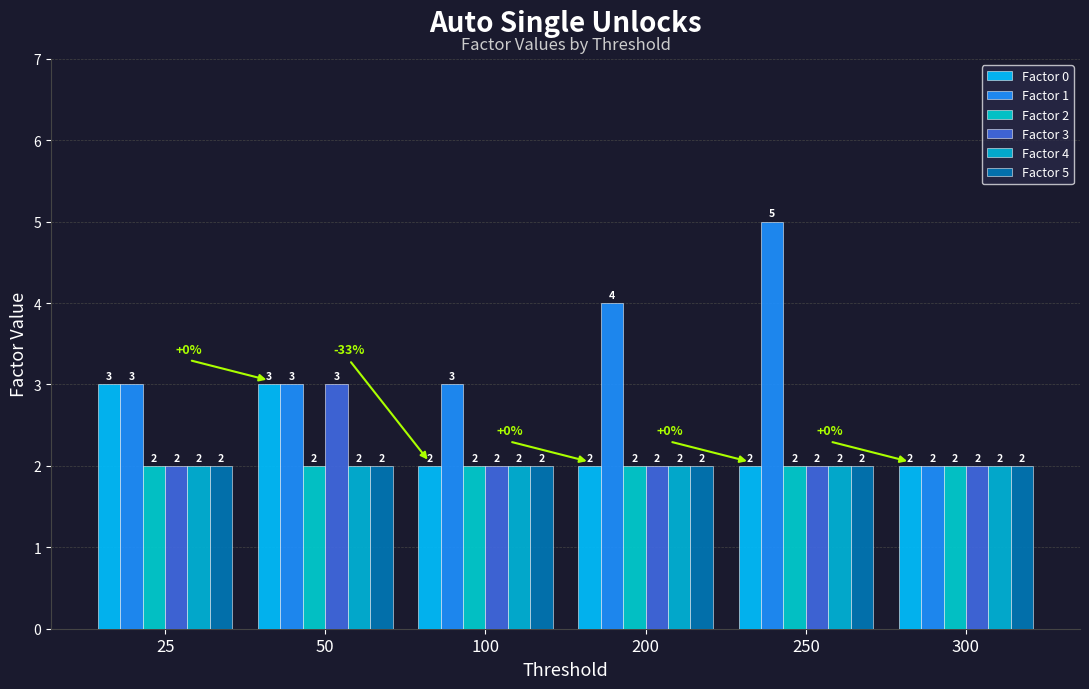

What is the maximum value shown in the chart?

5